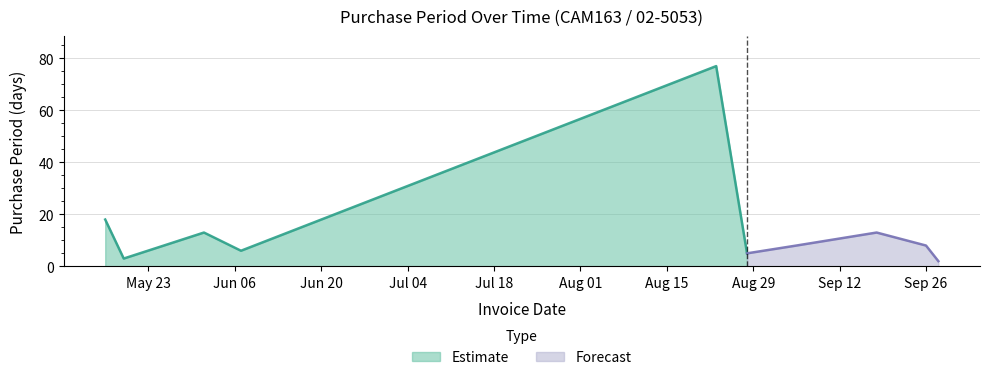

Where is the data nearest to the value 39?

2017-05-16